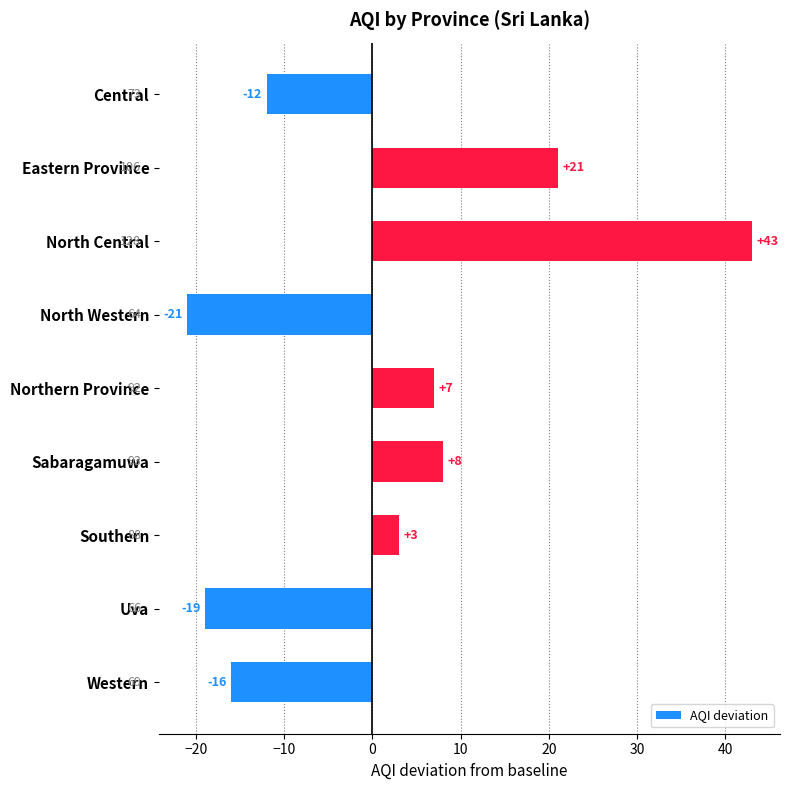

Reading bottom to top, transcribe all the data shown in this chart.

-16	-19	3	8	7	-21	43	21	-12